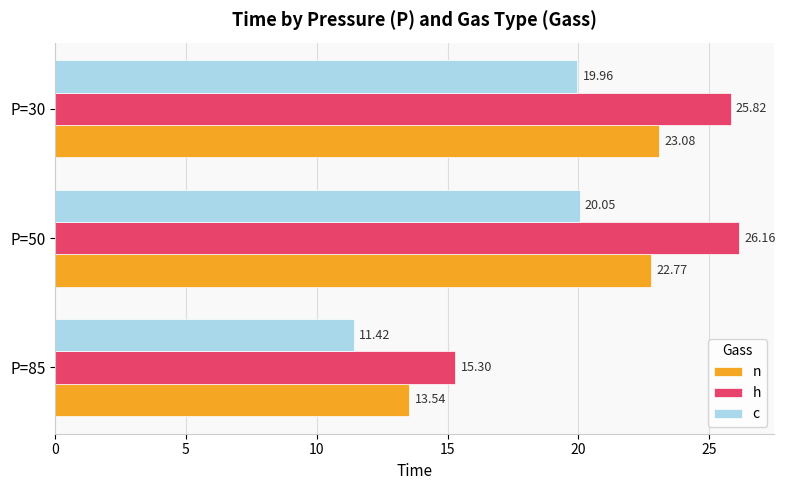

List the series in order of their overall mean, lowest first.

c, n, h